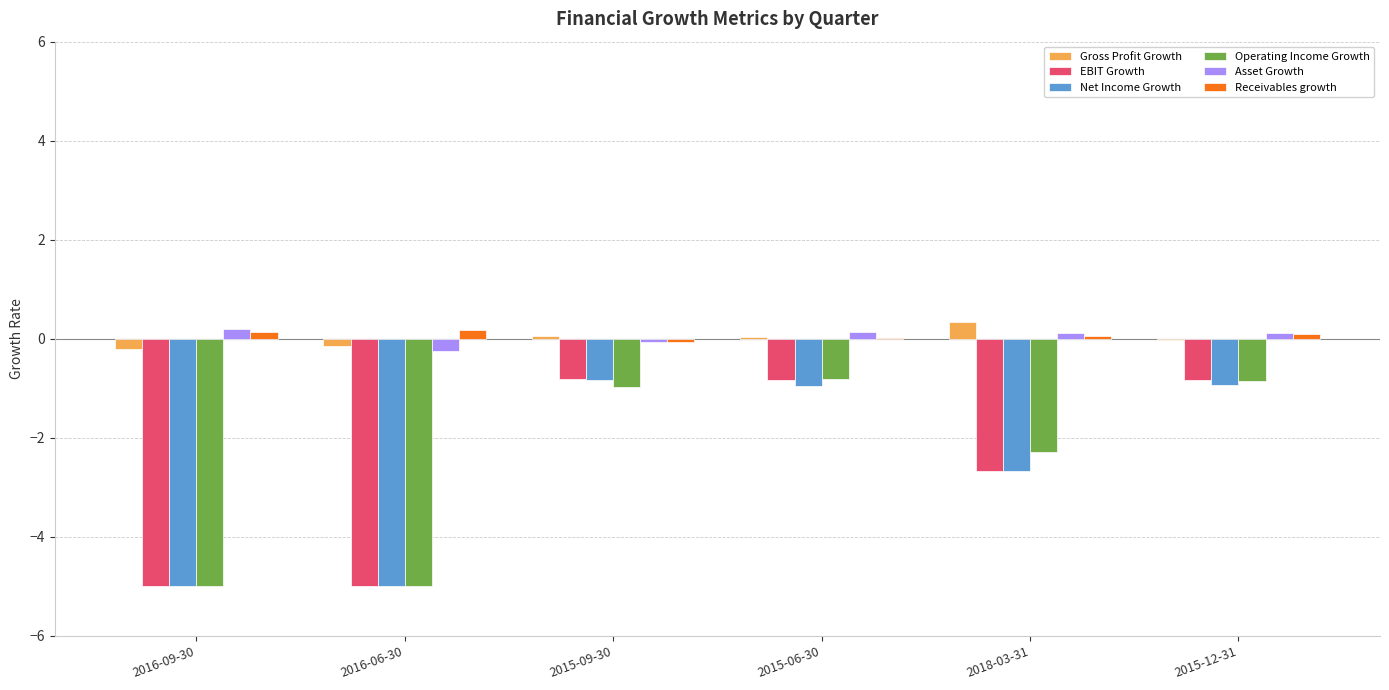

Are the bars grouped side by side (vs. stacked)?

Yes